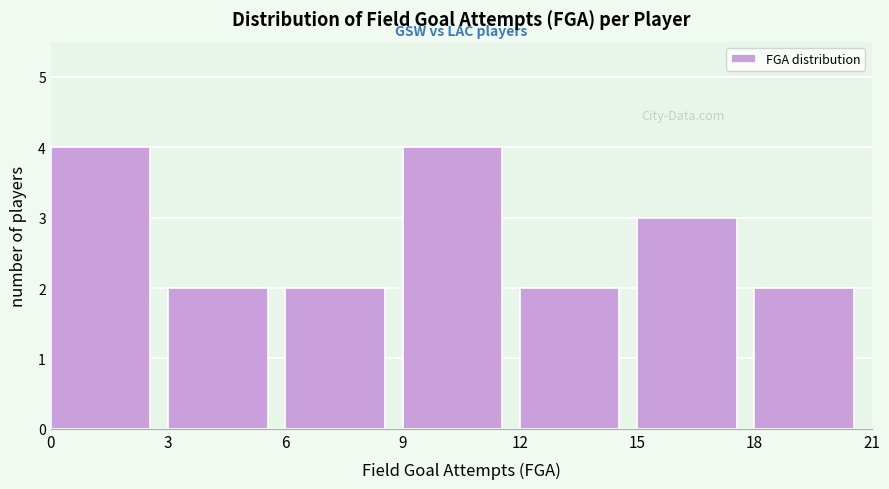

How tall is the bar that spans 3 to 6 on the x-axis? The values are not printed on the chart, so give them approximately, as read against the axis.

2